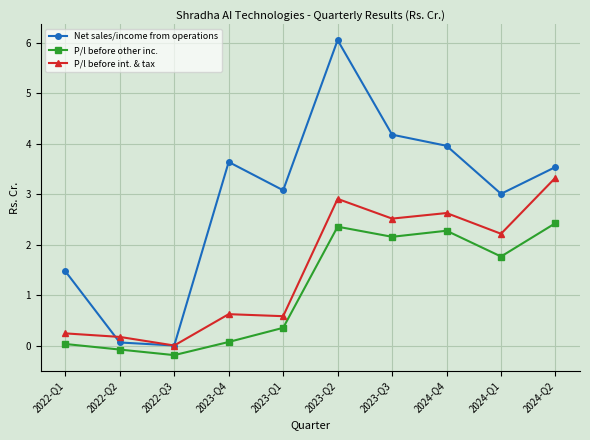

How many interior local peaks does the Net sales/income from operations series have?

2